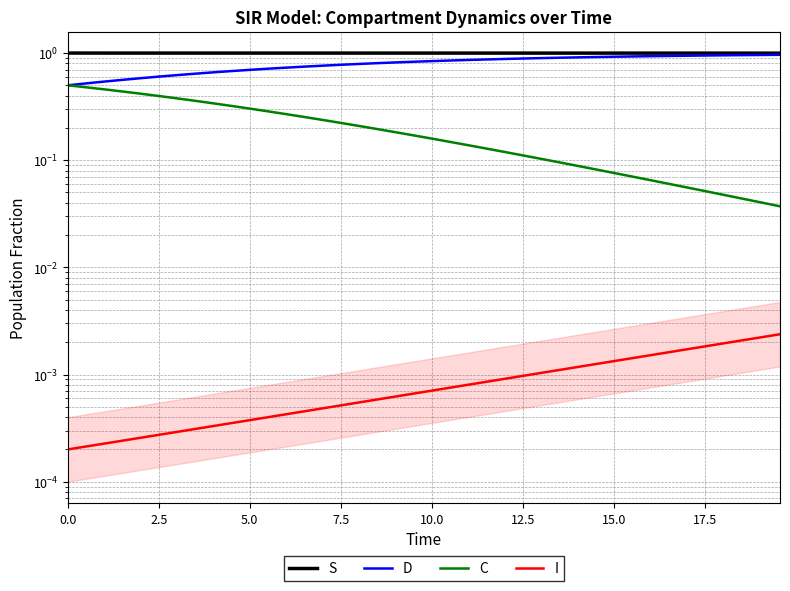

List the series in order of their peak value, lowest first.

I, C, D, S